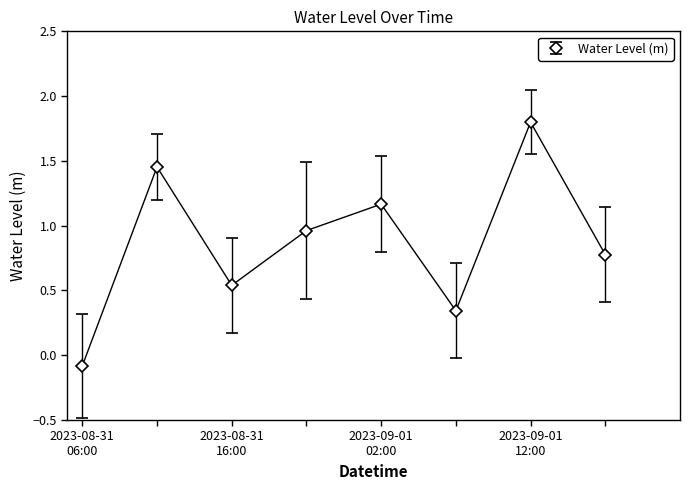

How many interior local peaks (higher than both neighbors) does the data have?

3